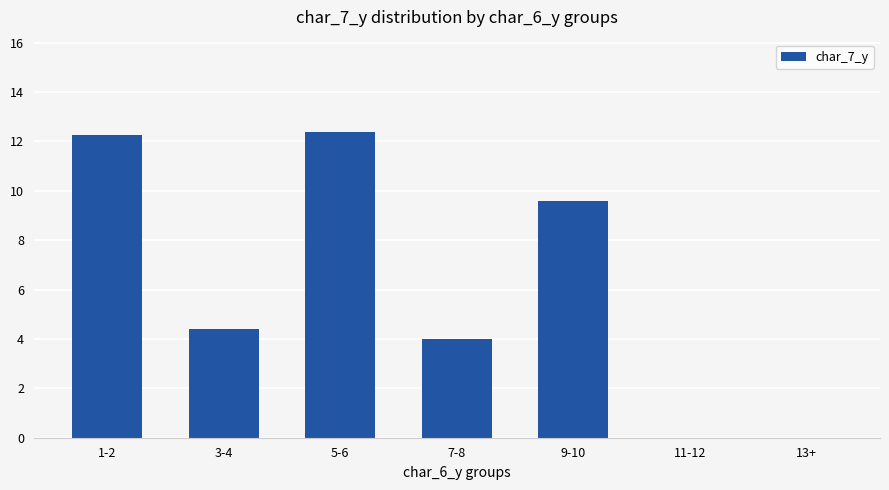

Is it true that the value at 5-6 is 7.4?

False